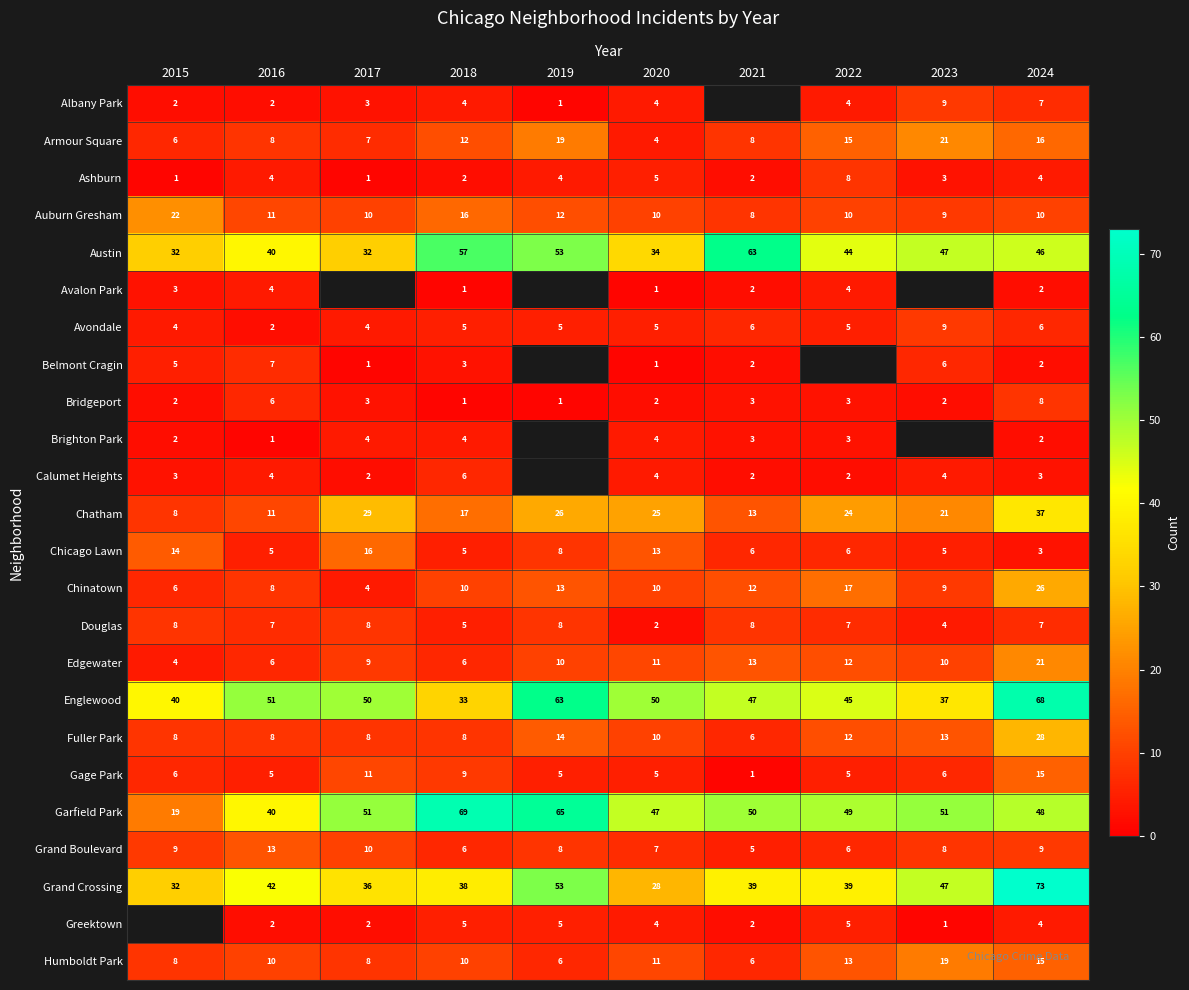

At which label is Garfield Park closest to 44?

2020